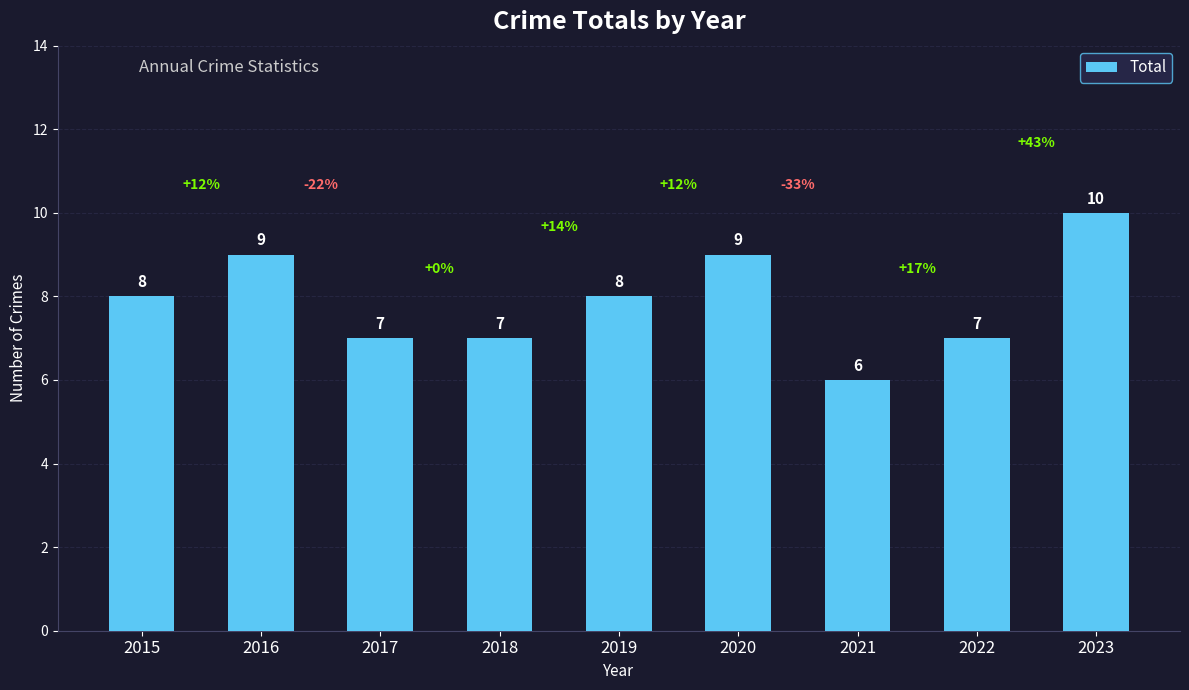

How many values are below 8?

4